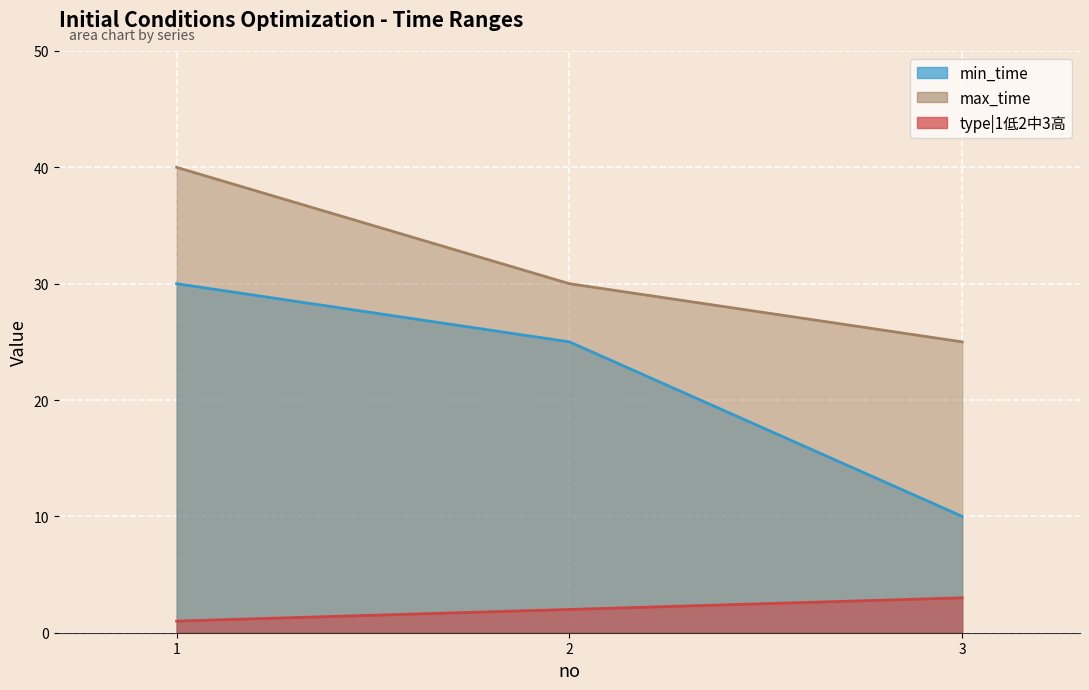

What is the total value across all series at 1?

71